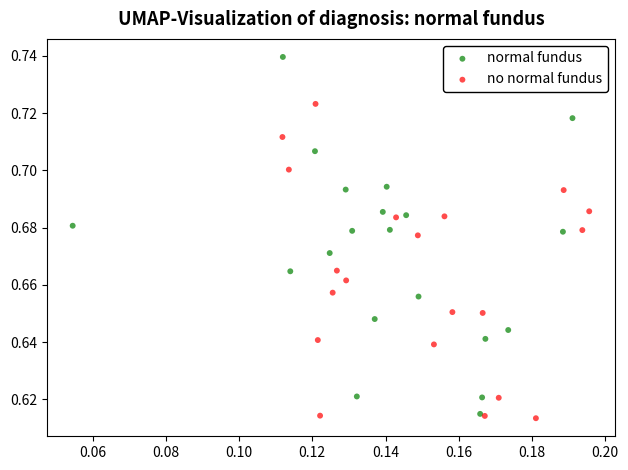

Which series contains the highest Y value?

normal fundus